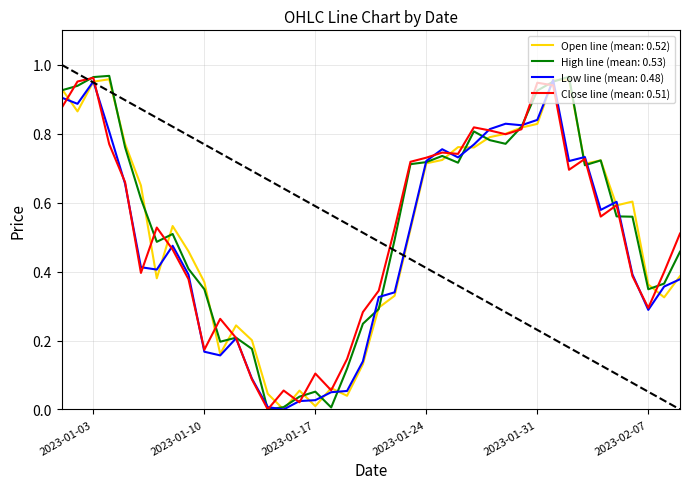

How many lines are shown in the chart?

4